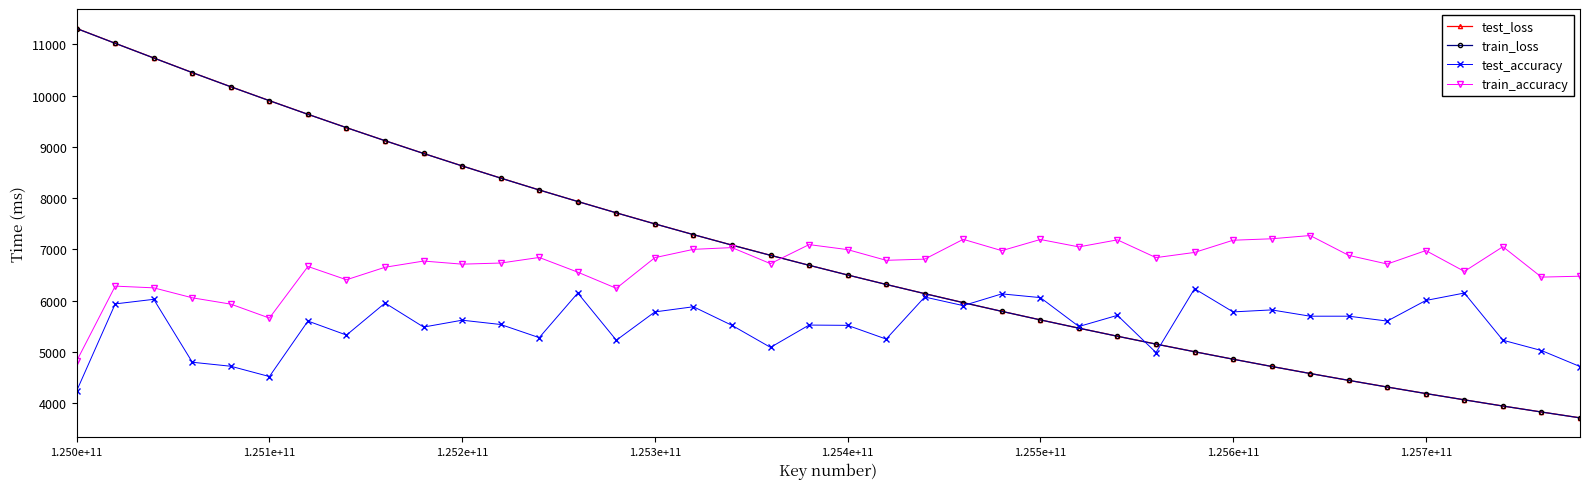

What is the difference between the maximum and minimum values in the test_accuracy series?

1992.2